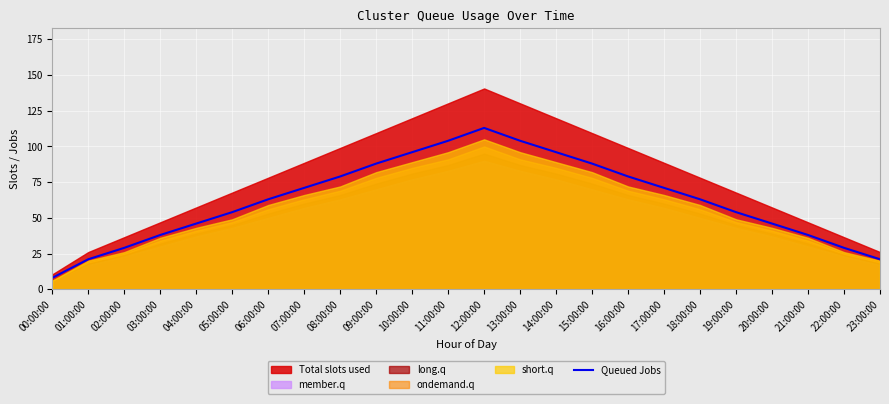

How many data points are less than 63?

11